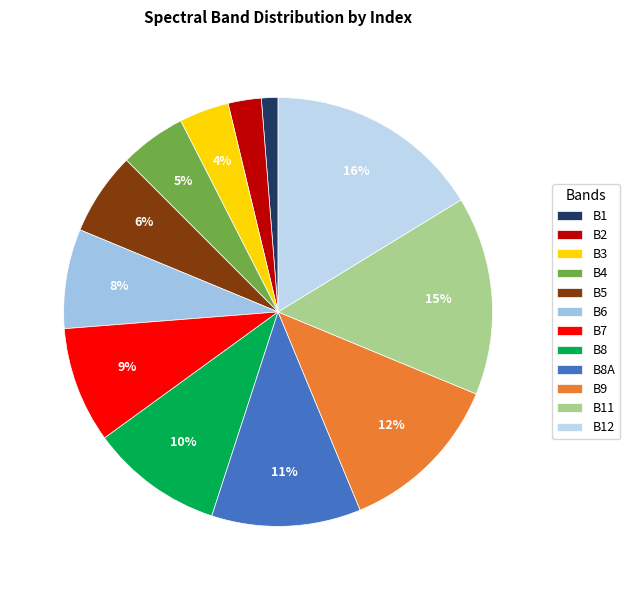

Between B4 and B7, which is larger?

B7